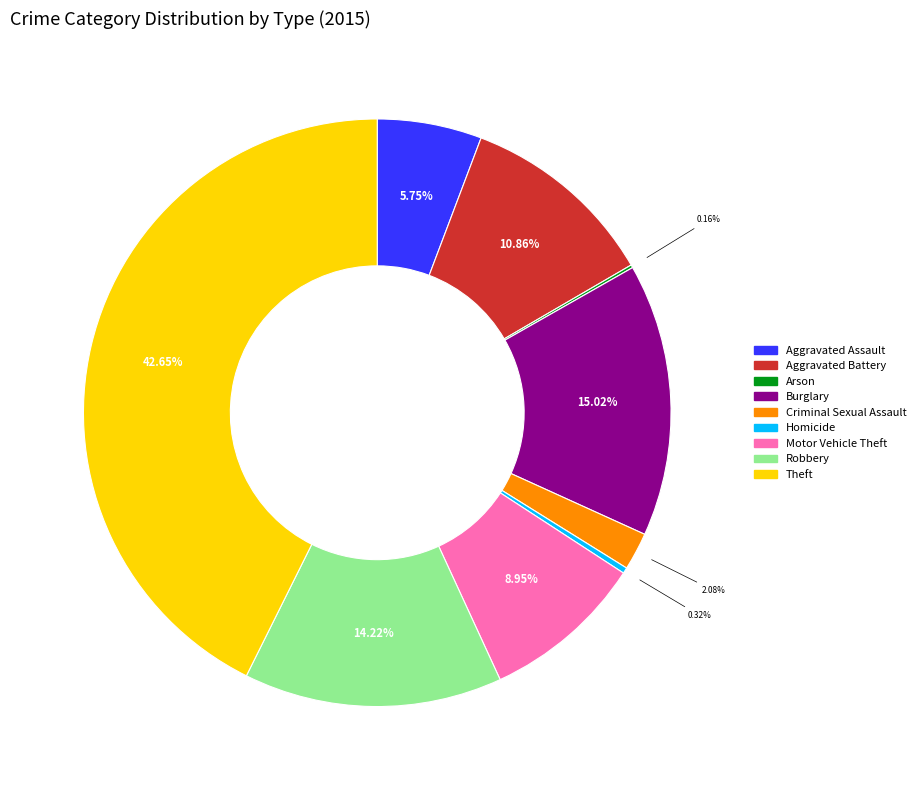

How much of the chart is everything except Homicide?

99.7%